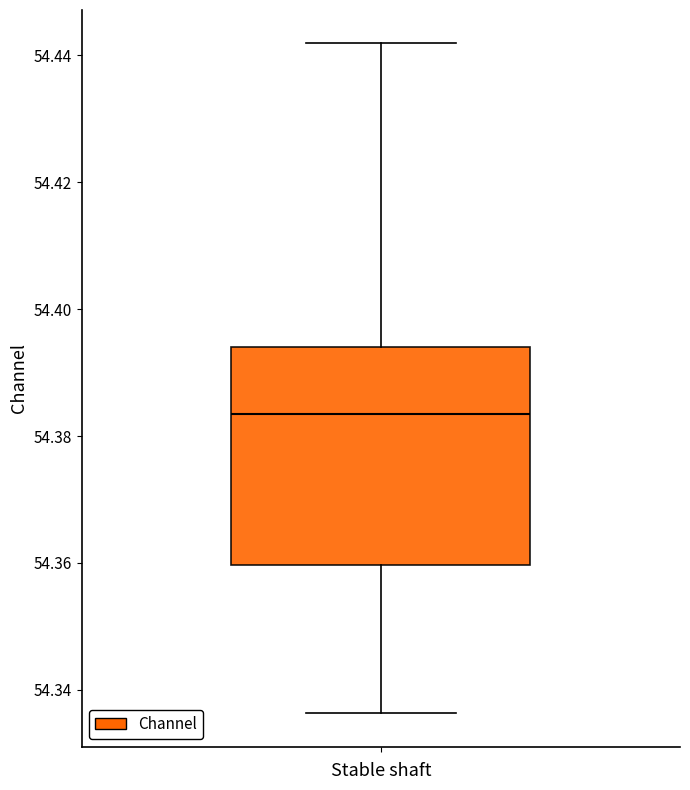

Where does the upper whisker of the box end on the y-axis? The values are not printed on the chart, so give them approximately, as read against the axis.

54.442